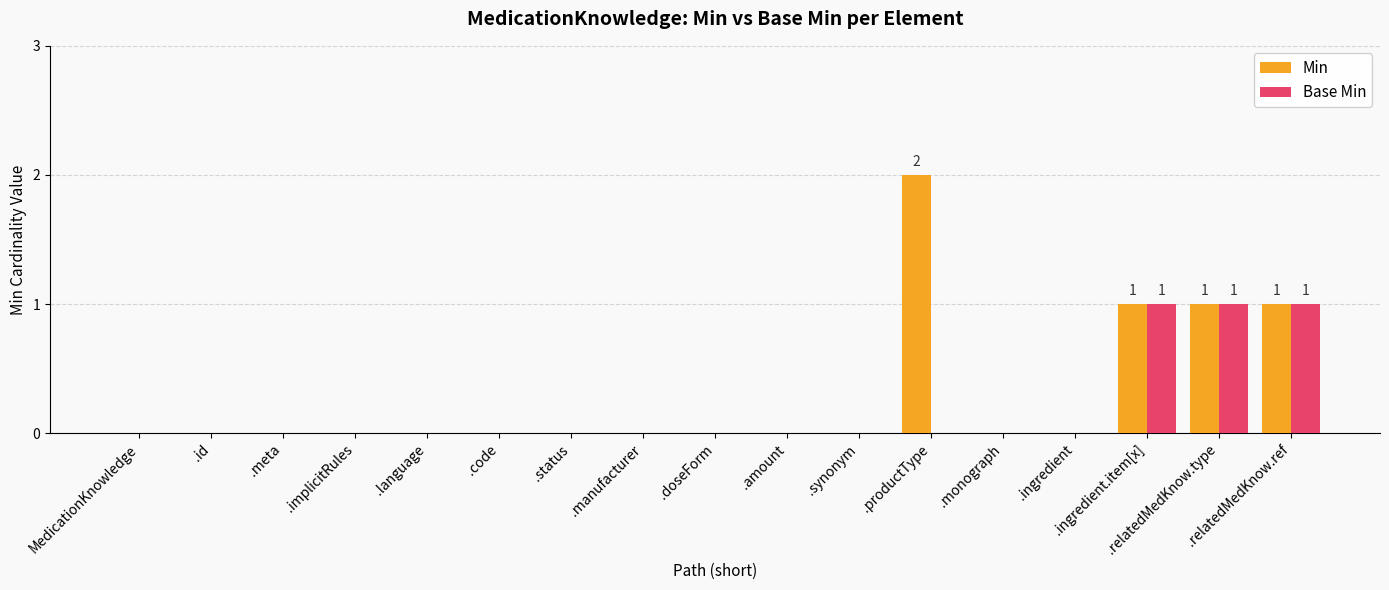

How many series are shown in this chart?

2